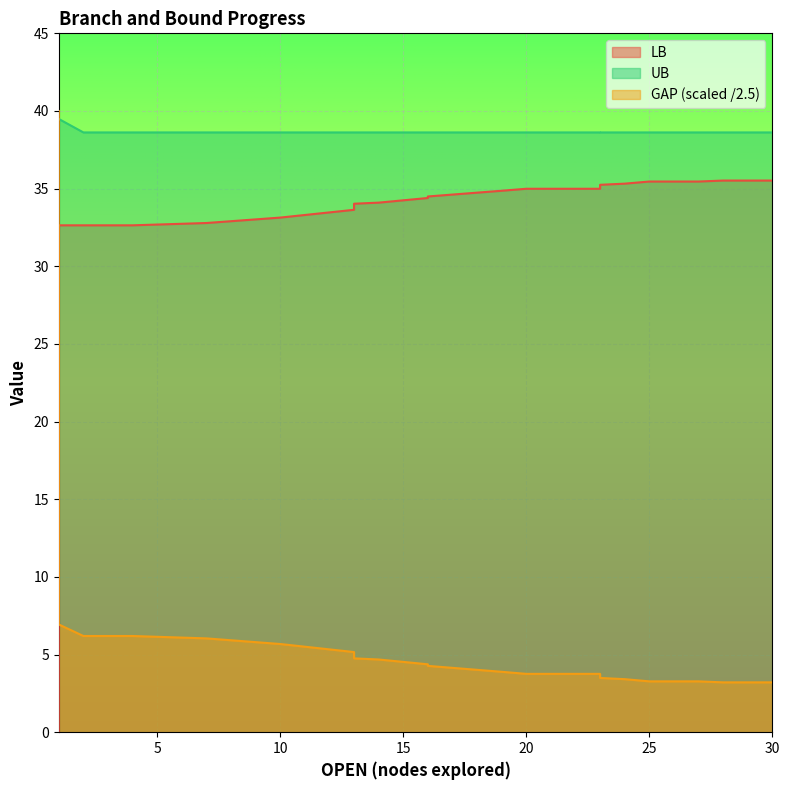

Count the number of data series in this chart.

3